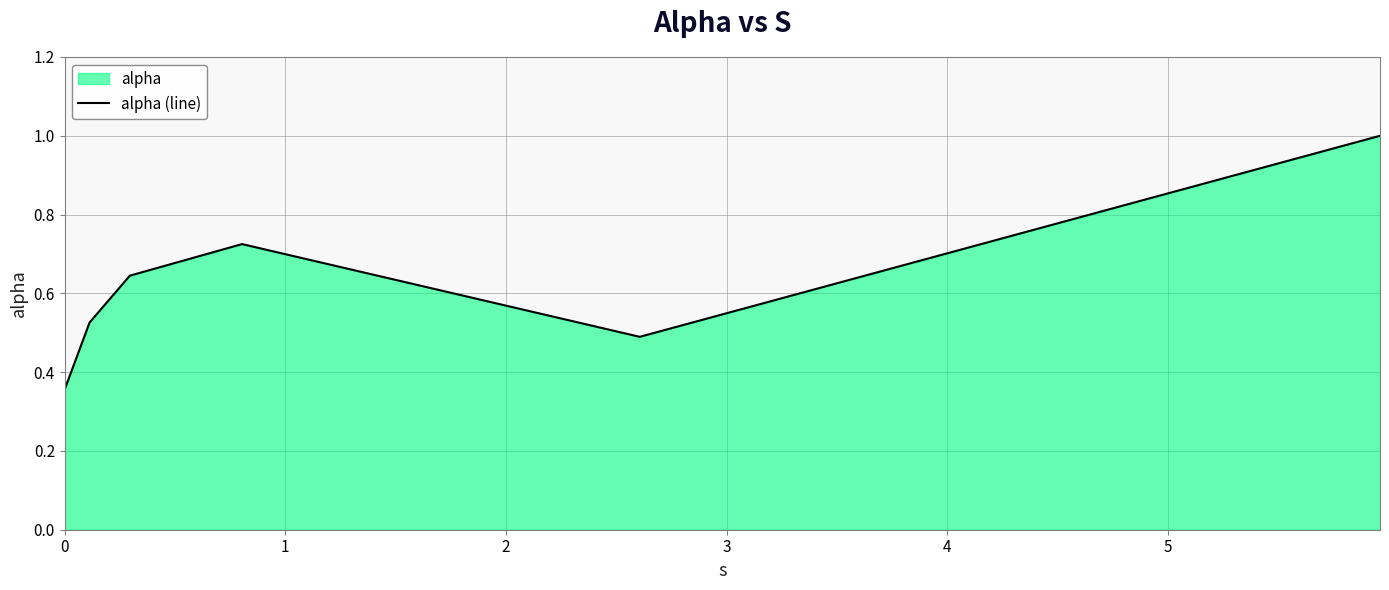

How many interior local peaks (higher than both neighbors) does the data have?

1